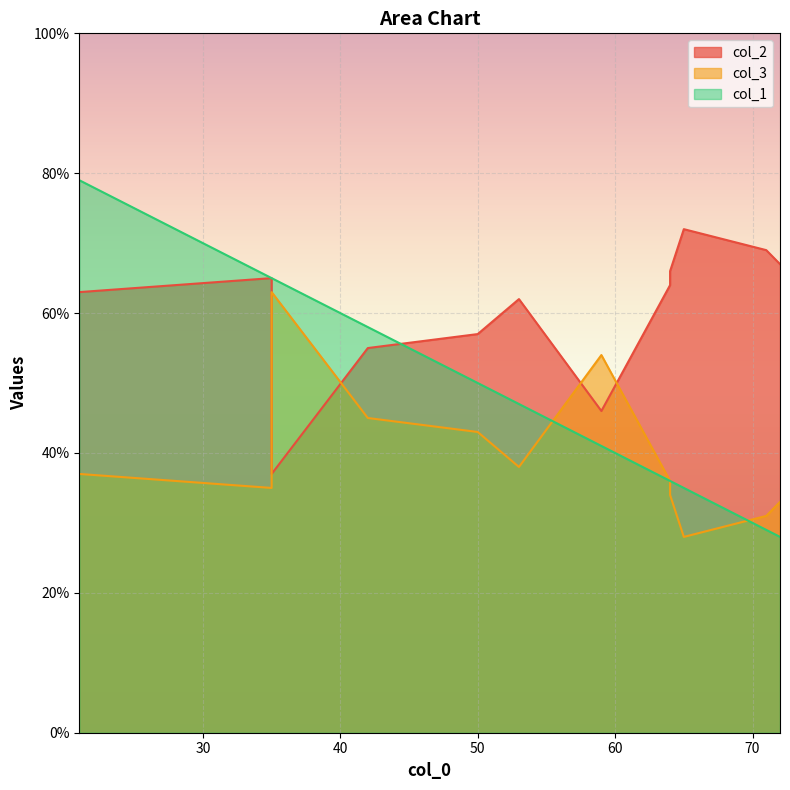

At which category does the chart reach its minimum across all series?

65